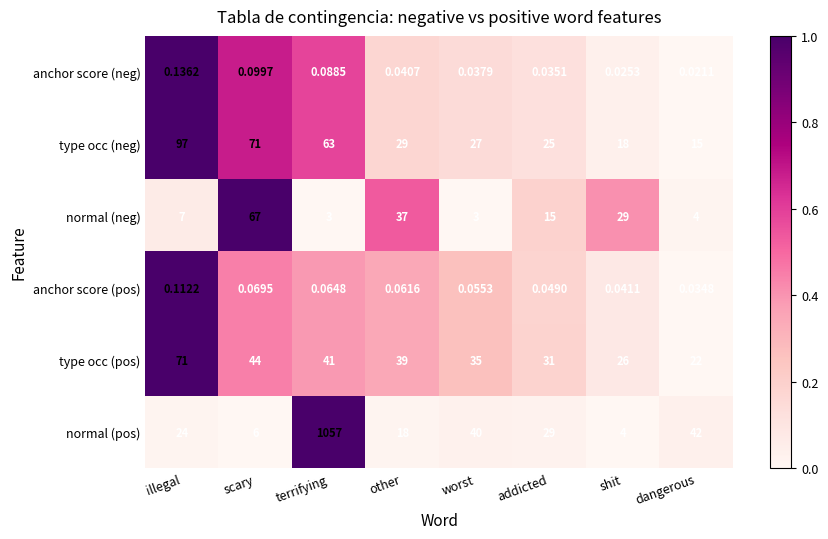

At how many categories does at least one series exceed 0?

8